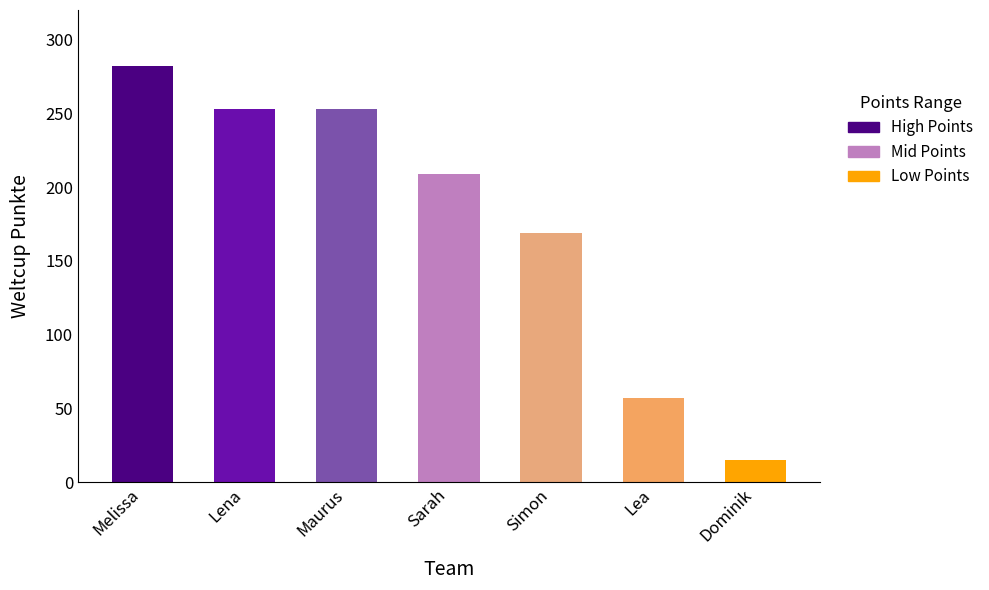

Which has a higher value, Maurus or Melissa?

Melissa